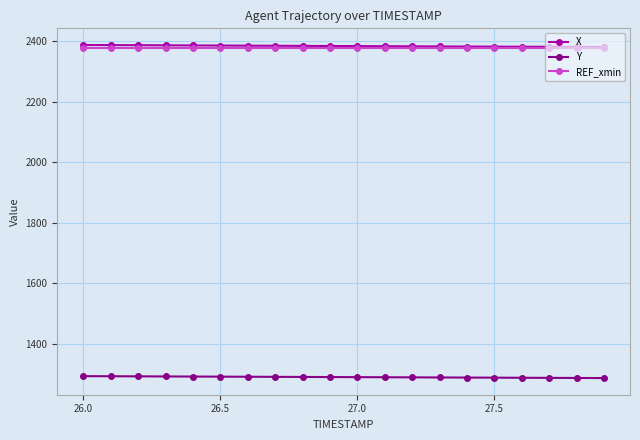

What is the greatest value displayed?

2388.4